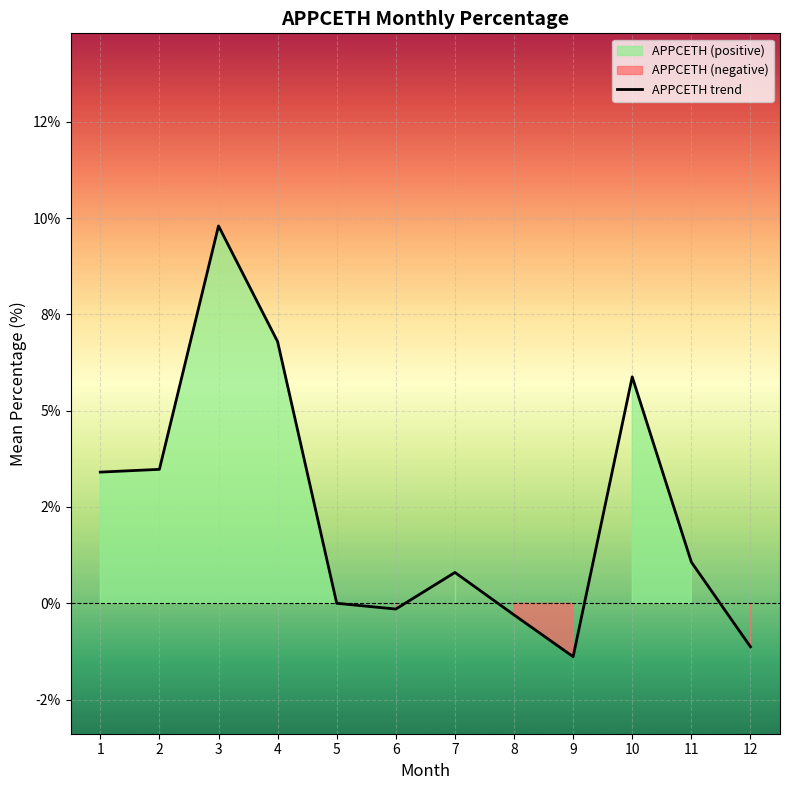

What is the difference between the maximum and minimum values?

11.2